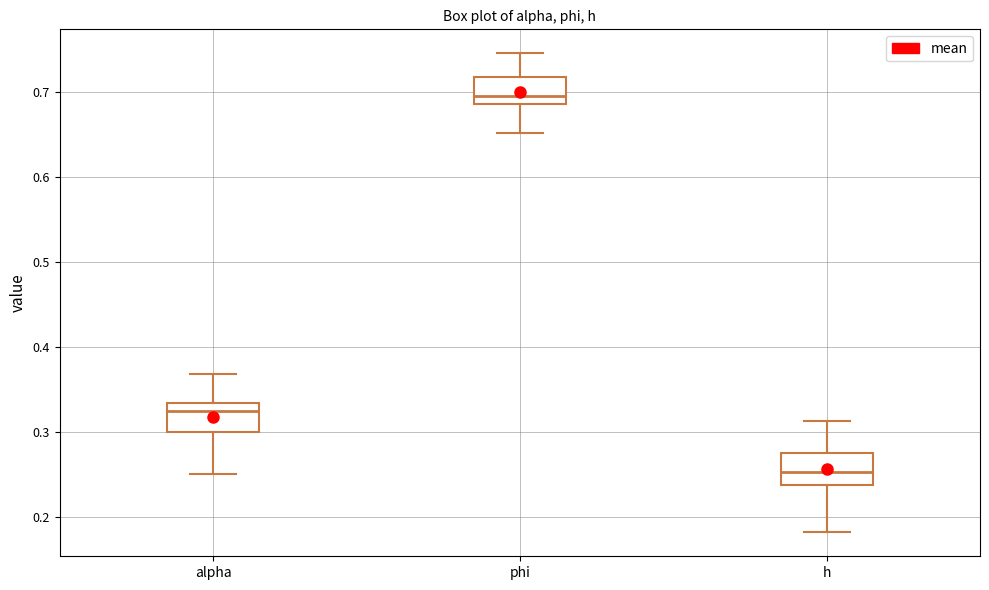

Reading left to right, read every box against the y-axis: the position of its median line, the range the box covers, and the ends of its whiskers. The values are not printed on the chart, so give them approximately, as read against the axis.

alpha: median 0.32, box 0.30 to 0.33, whiskers 0.25 to 0.37
phi: median 0.70, box 0.69 to 0.72, whiskers 0.65 to 0.75
h: median 0.25, box 0.24 to 0.27, whiskers 0.18 to 0.31